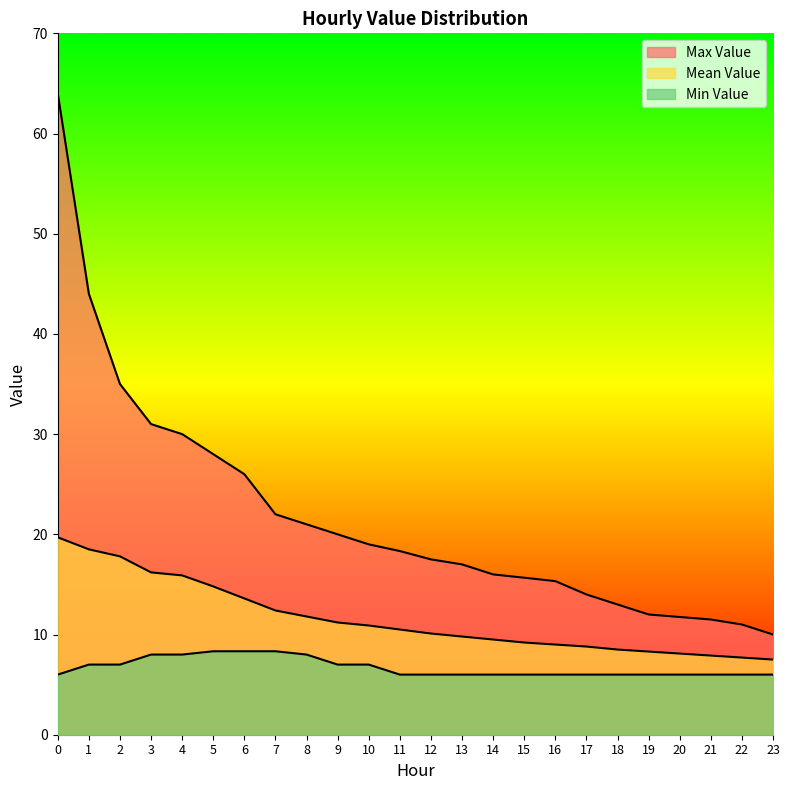

What is the minimum value shown in the chart?

6.0